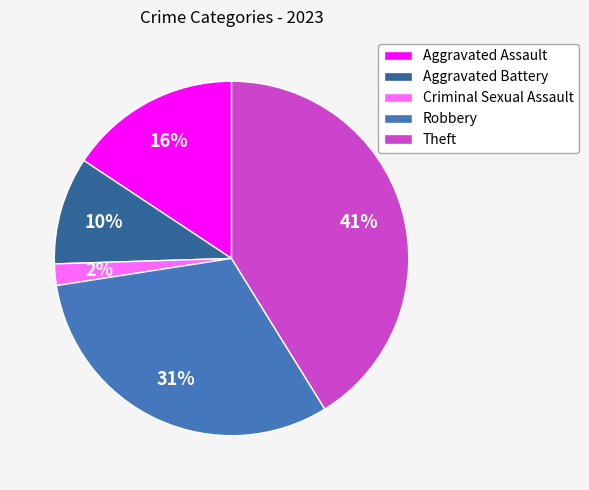

Is the sum of Robbery and Criminal Sexual Assault greater than half?

No